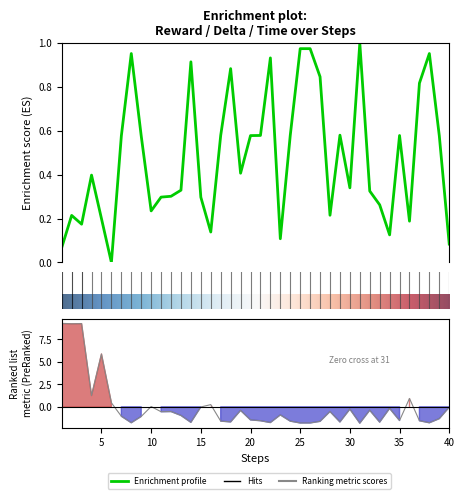

At how many categories does at least one series exceed 7?

3